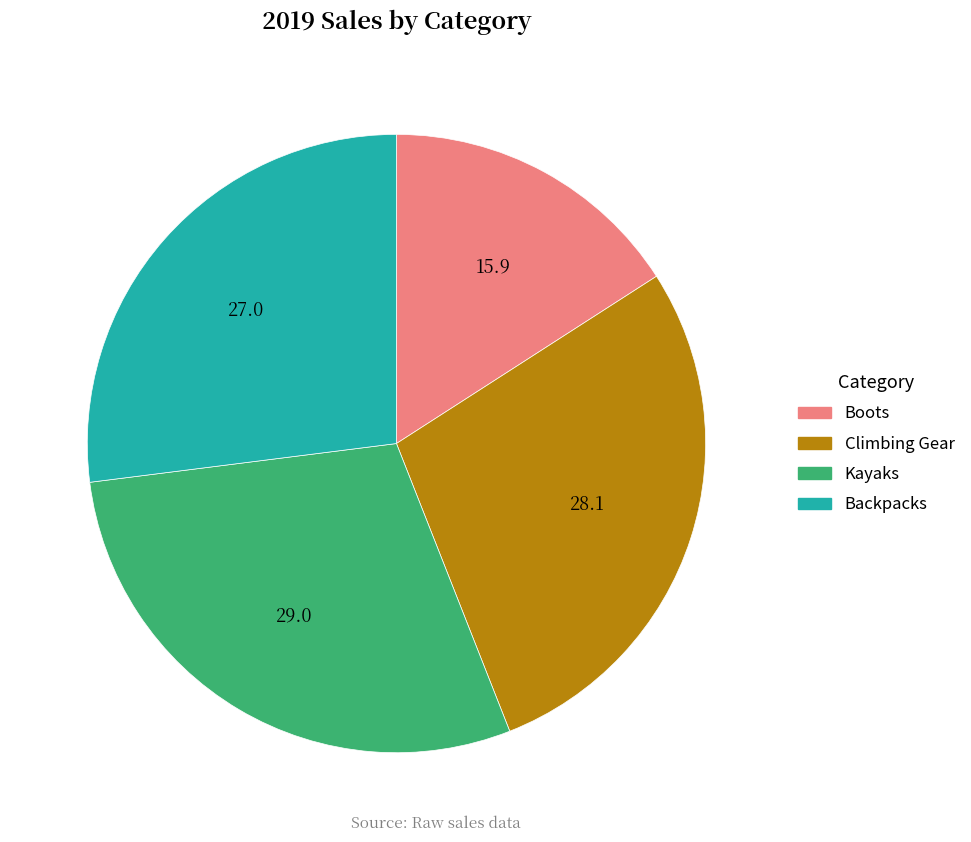

Is the sum of Backpacks and Boots greater than half?

No